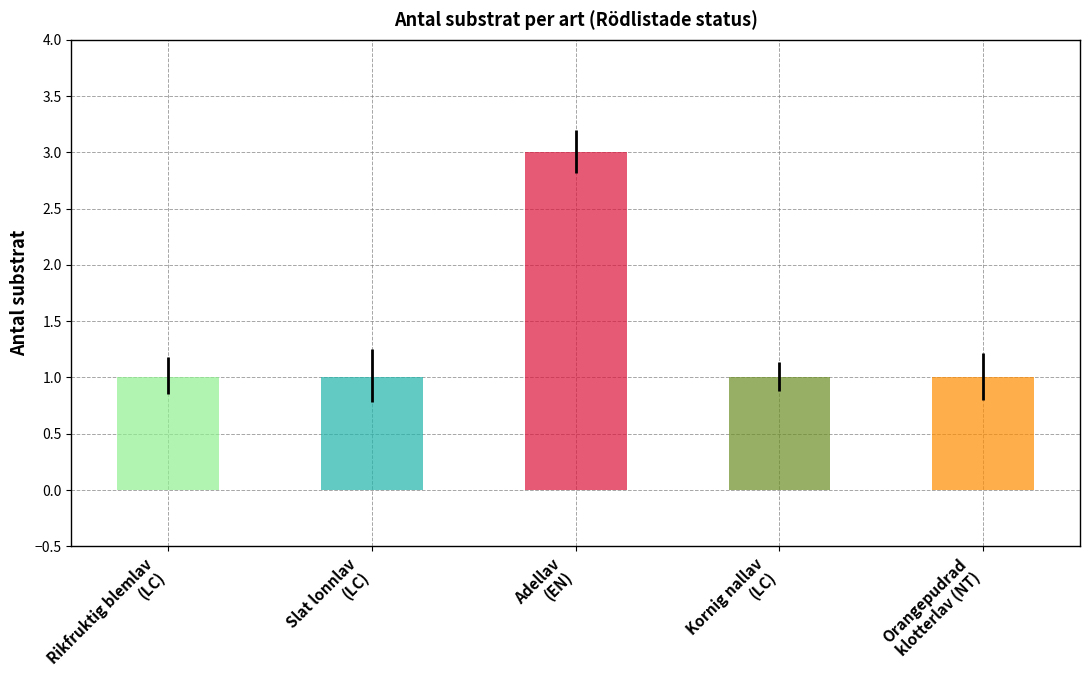

Where is the data nearest to the value 2?

LC